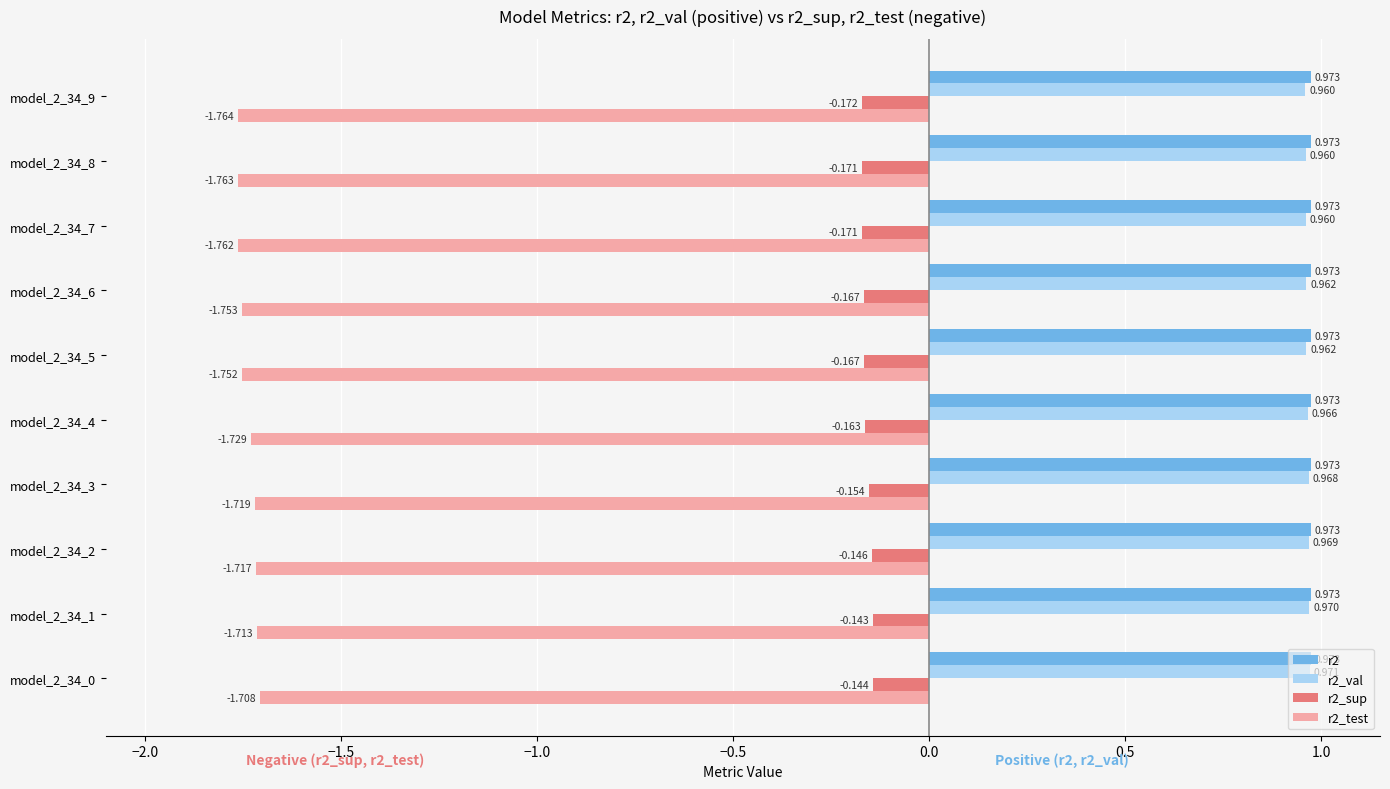

What is the sum of all r2_sup values?

-1.6